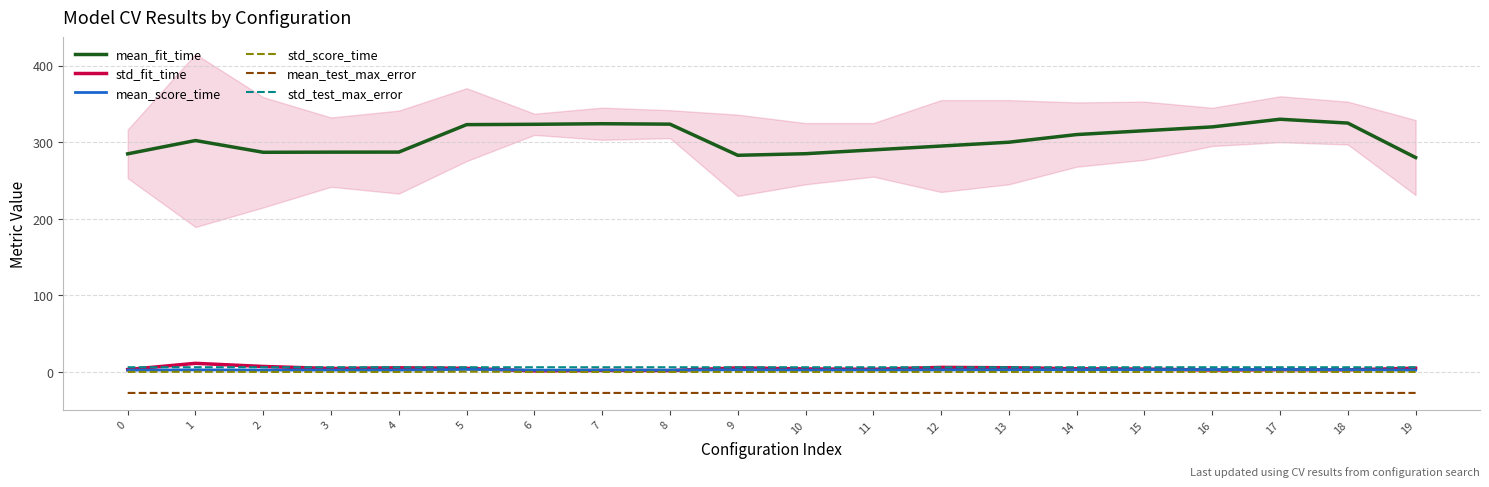

Which series has the largest range (max minus min)?

mean_fit_time